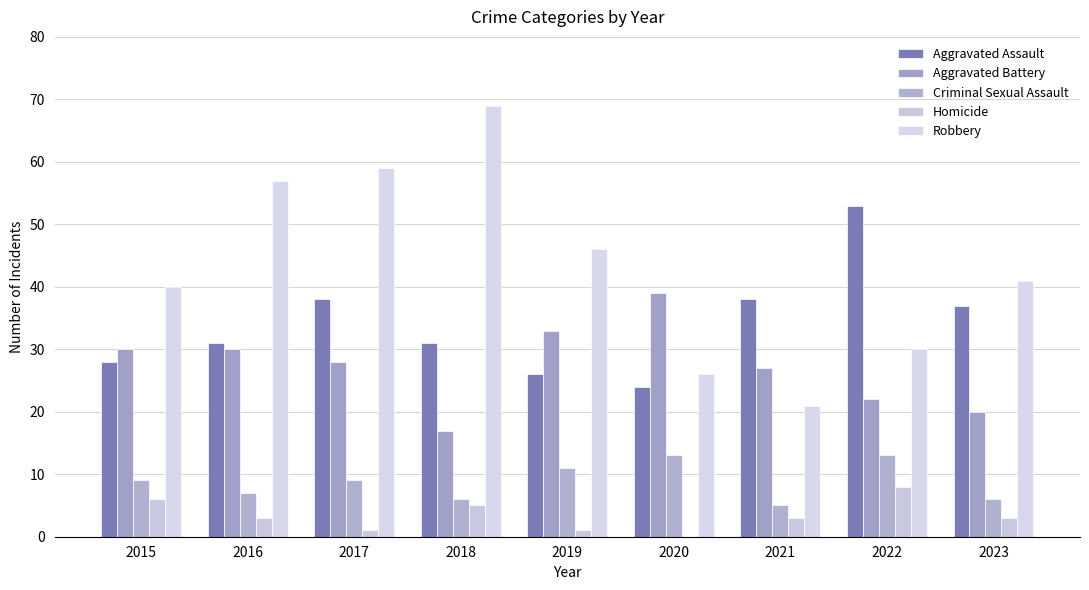

Reading left to right, extract all data points from this chart.

Aggravated Assault: 28	31	38	31	26	24	38	53	37
Aggravated Battery: 30	30	28	17	33	39	27	22	20
Criminal Sexual Assault: 9	7	9	6	11	13	5	13	6
Homicide: 6	3	1	5	1	0	3	8	3
Robbery: 40	57	59	69	46	26	21	30	41